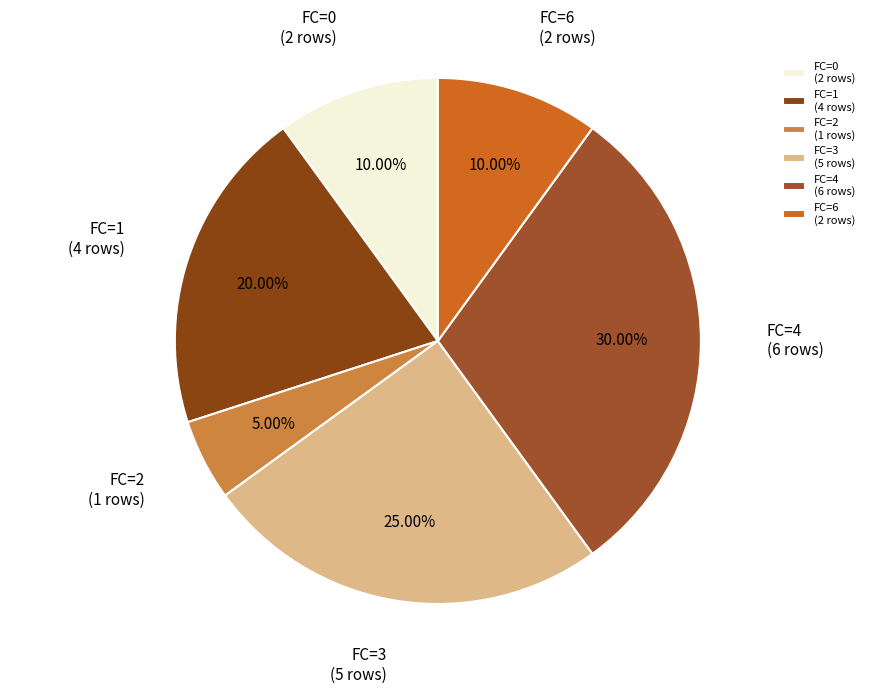

Is there a majority slice in this chart?

No